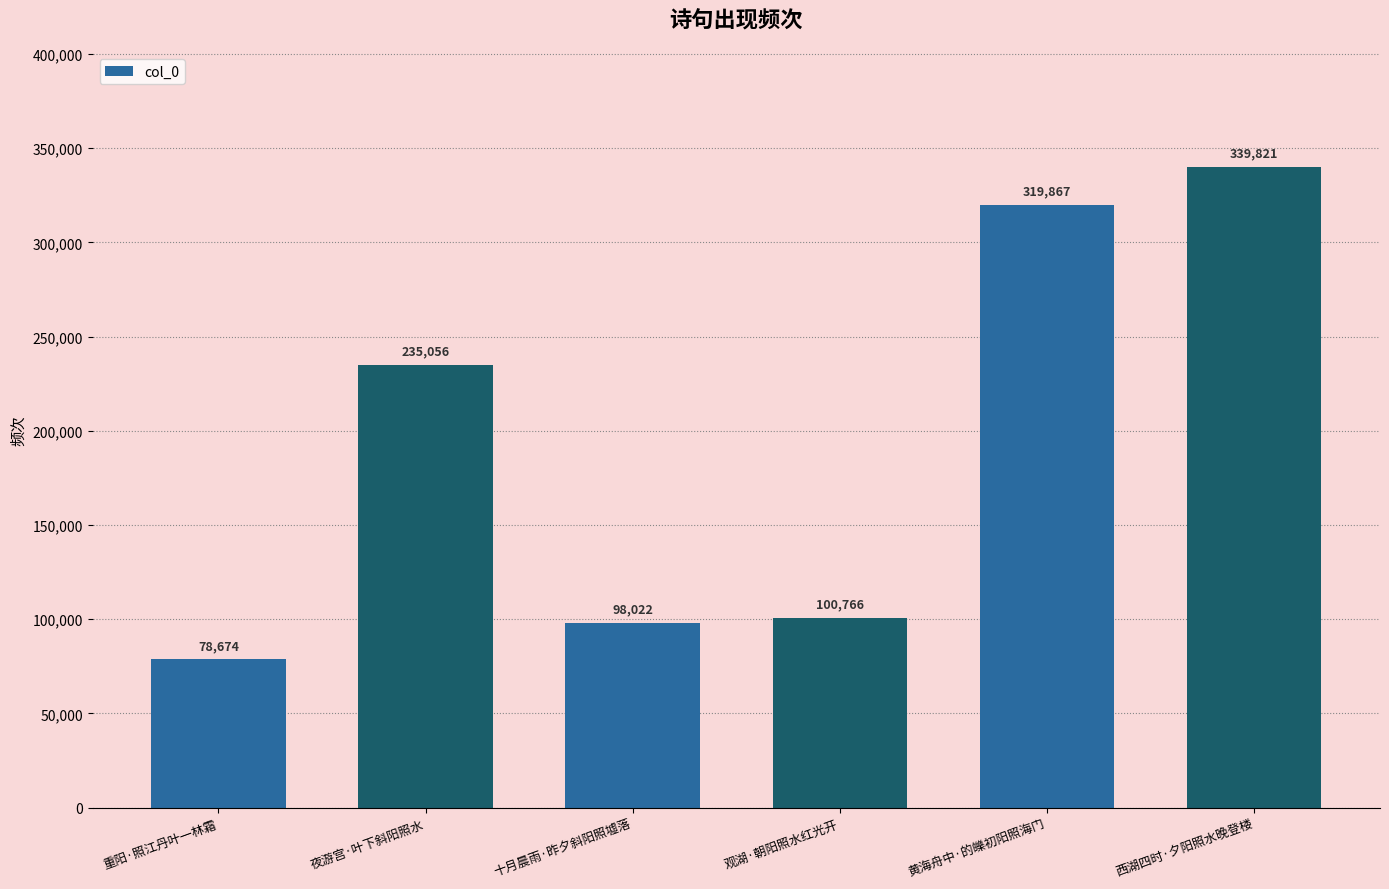

Which has a higher value, 观湖·朝阳照水红光开 or 十月晨雨·昨夕斜阳照墟落?

观湖·朝阳照水红光开